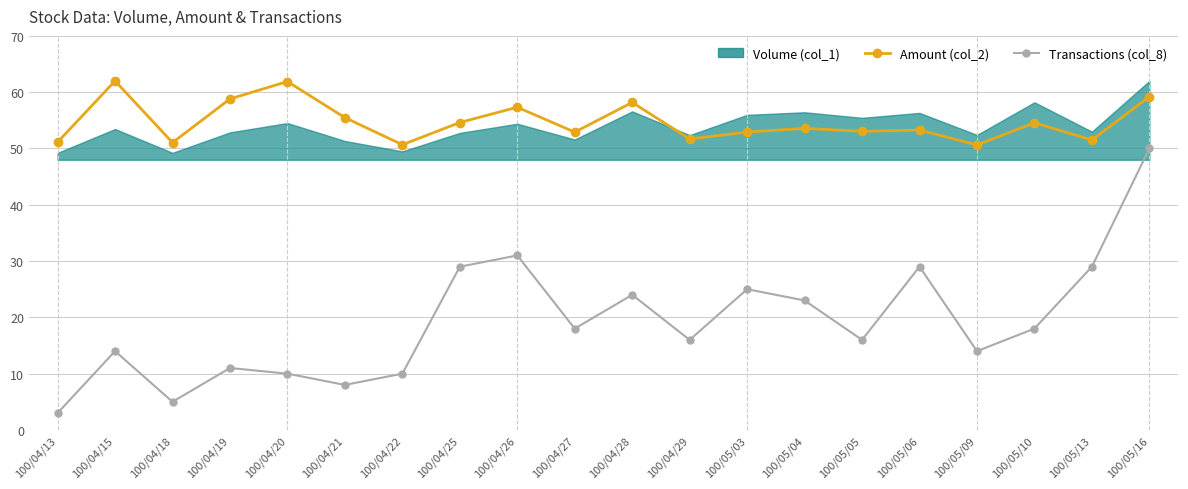

Which series has the largest total across all categories?

Amount (col_2)